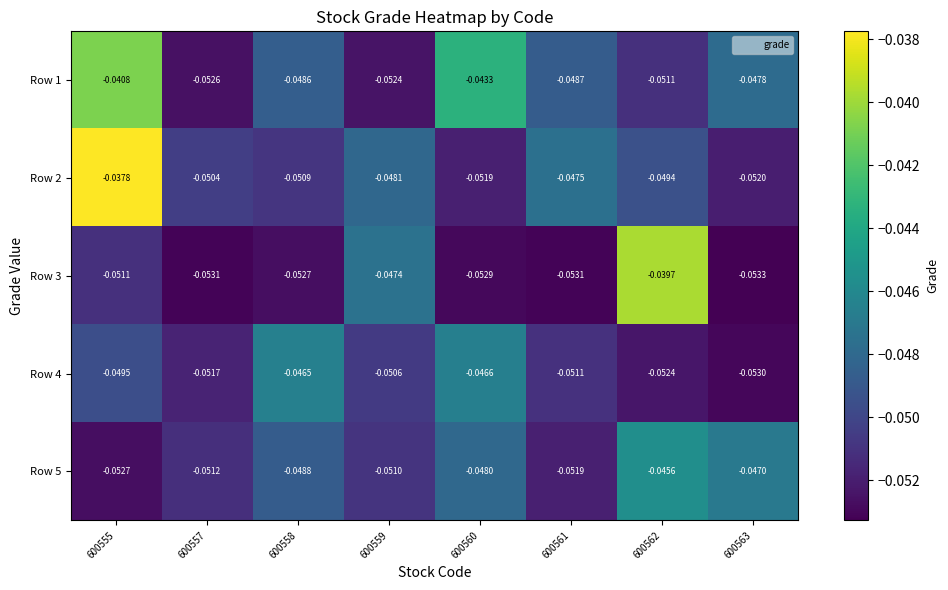

Is the value of Row 2 at 600559 greater than the value of Row 1 at 600563?

No